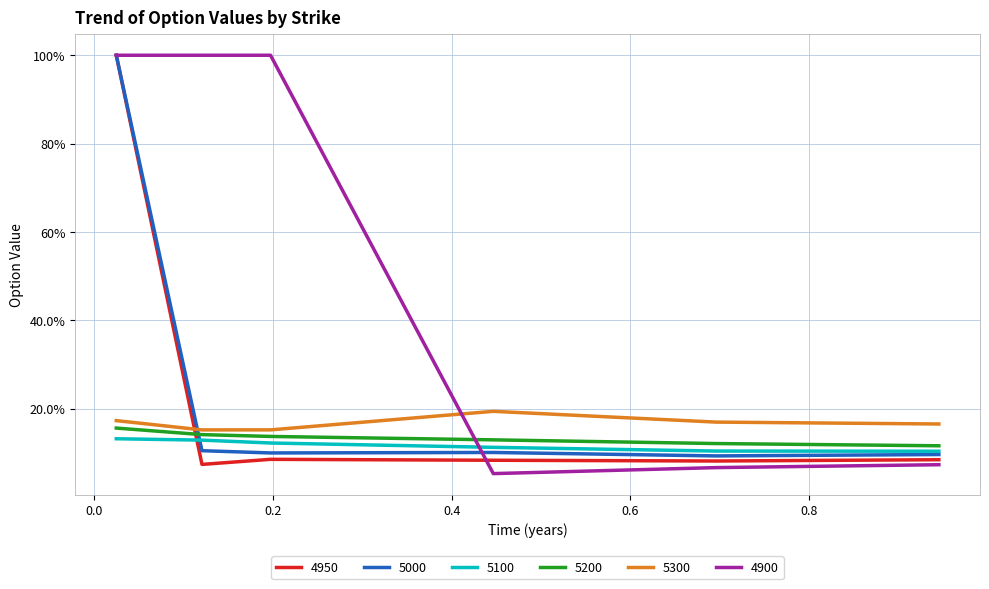

Which category has the lowest value in the 4950 series?

0.1205479452054795